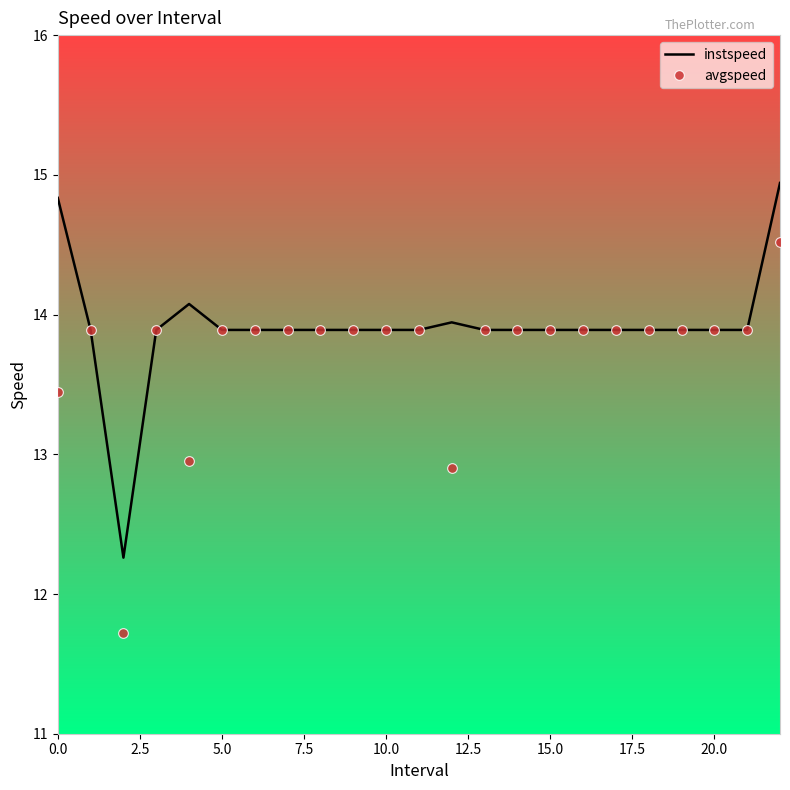

What is the greatest value displayed?

14.9